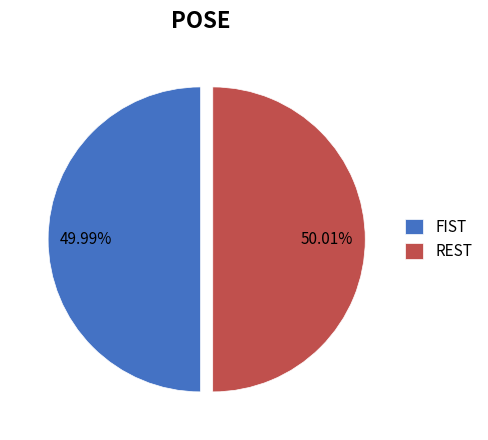

True or false: REST accounts for 50% of the total.

True